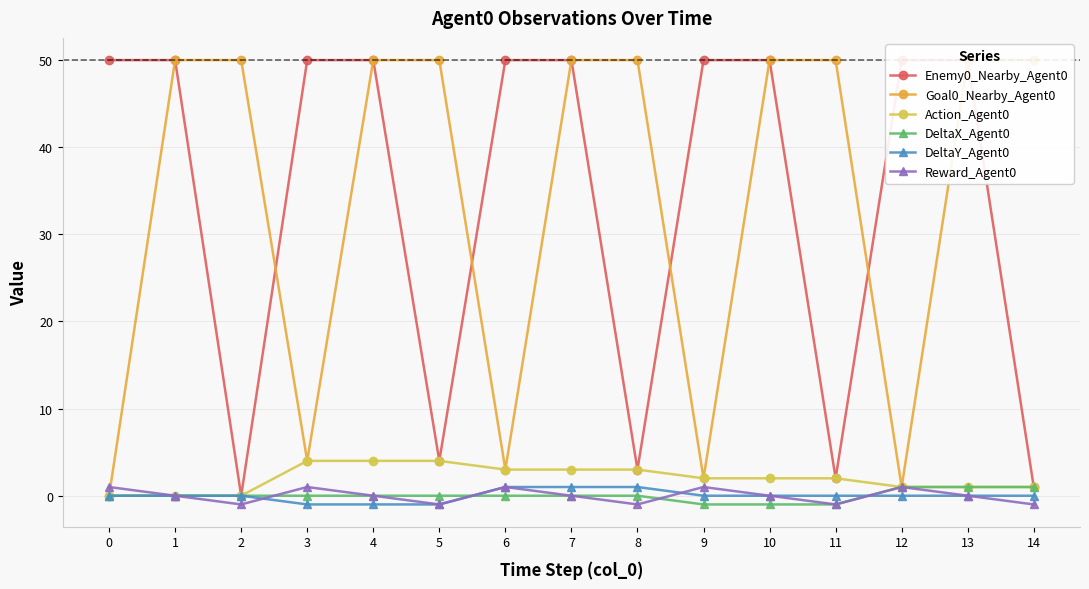

How many data points in DeltaX_Agent0 are above 0?

3